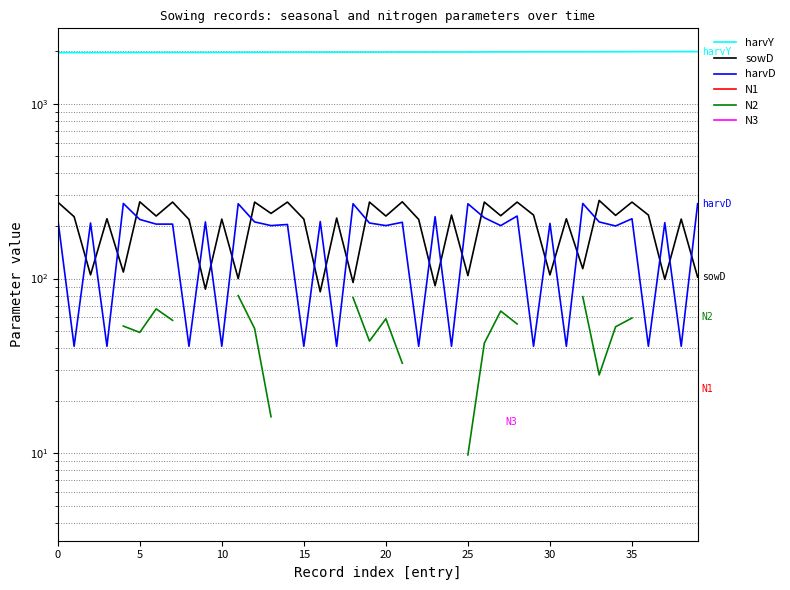

List the series in order of their peak value, highest first.

harvY, sowD, harvD, N1, N2, N3